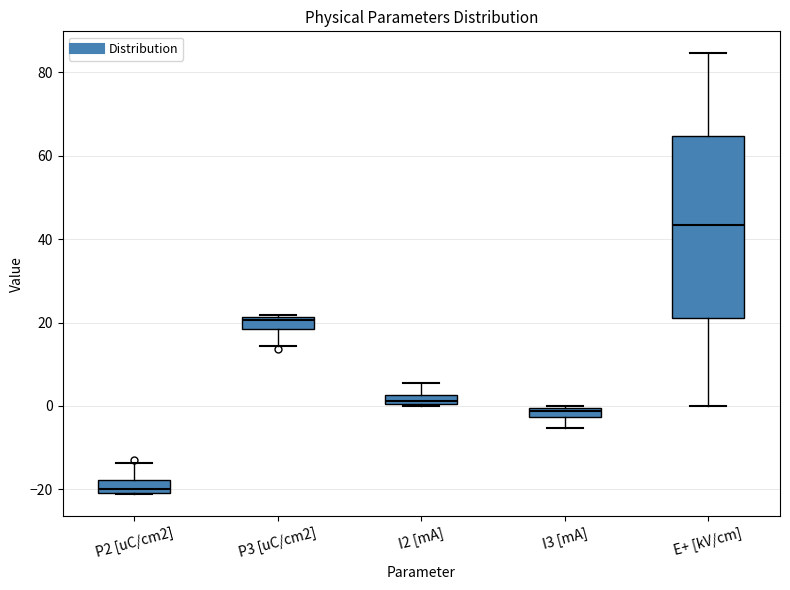

Which box has the highest median line?

E+ [kV/cm]